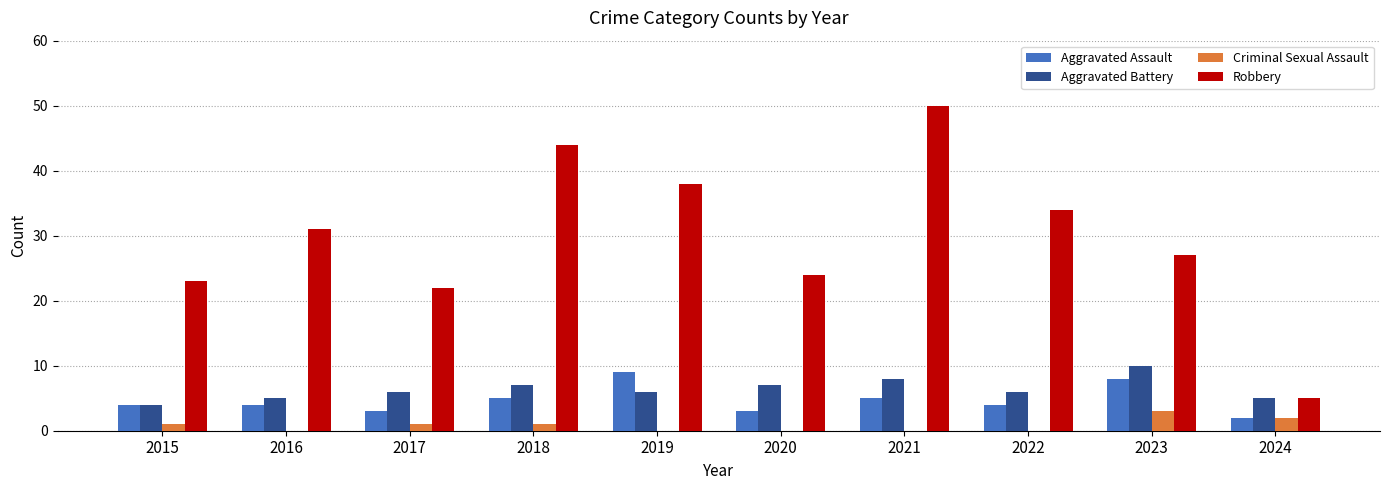

Reading left to right, extract all data points from this chart.

Aggravated Assault: 2015=4	2016=4	2017=3	2018=5	2019=9	2020=3	2021=5	2022=4	2023=8	2024=2
Aggravated Battery: 2015=4	2016=5	2017=6	2018=7	2019=6	2020=7	2021=8	2022=6	2023=10	2024=5
Criminal Sexual Assault: 2015=1	2016=0	2017=1	2018=1	2019=0	2020=0	2021=0	2022=0	2023=3	2024=2
Robbery: 2015=23	2016=31	2017=22	2018=44	2019=38	2020=24	2021=50	2022=34	2023=27	2024=5